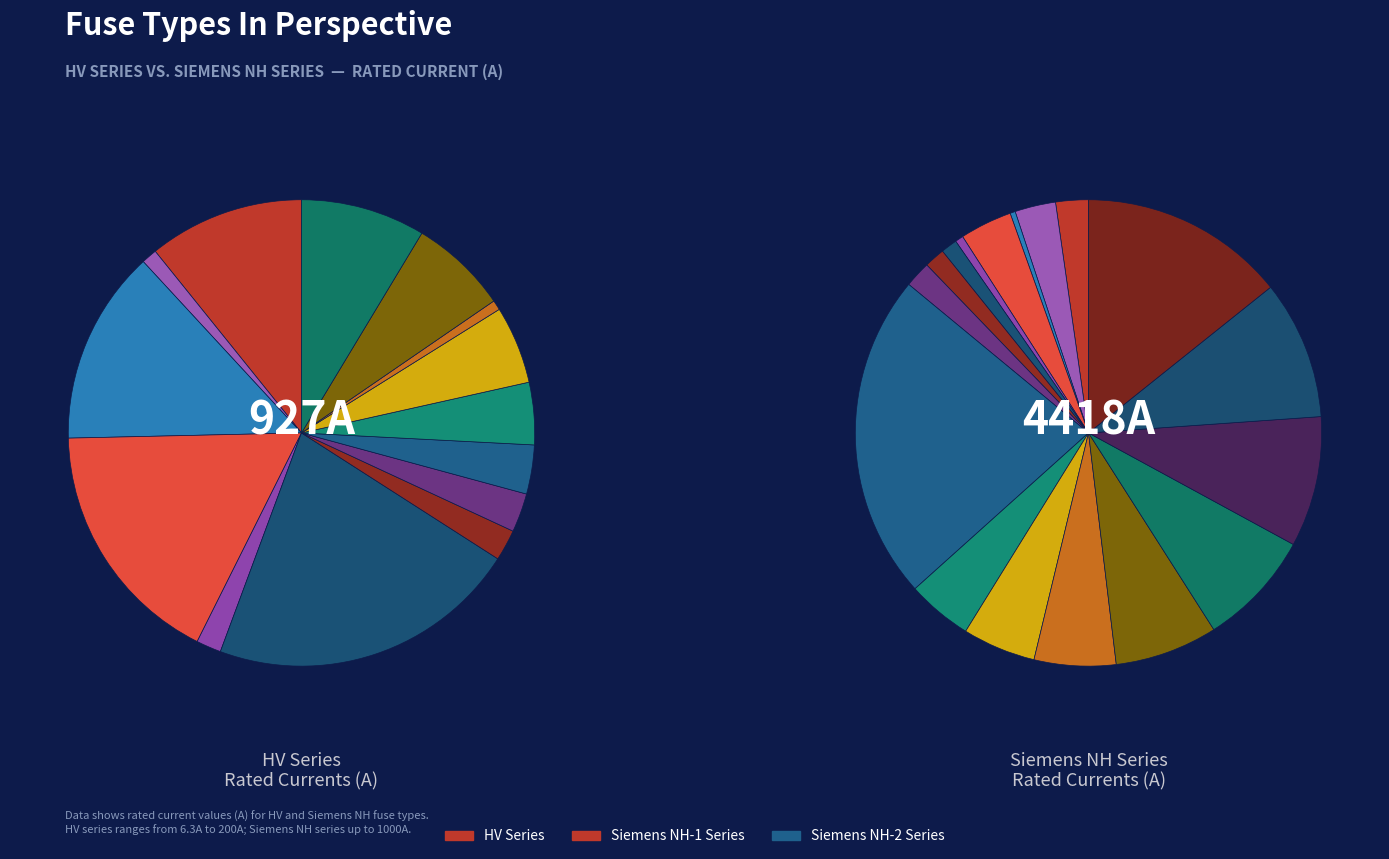

Is there any slice that represents more than half of the pie?

No